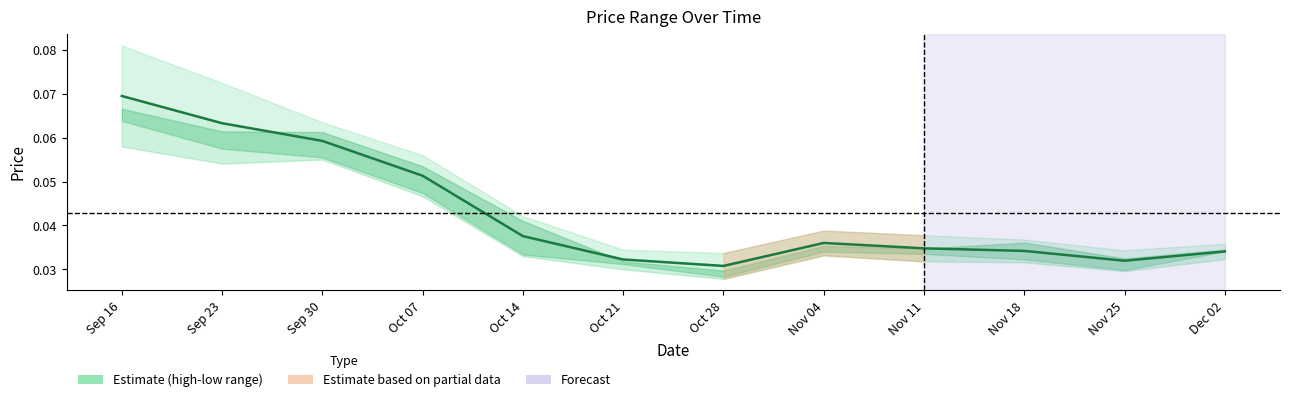

True or false: the data shows 0.0 at Oct 28.

True